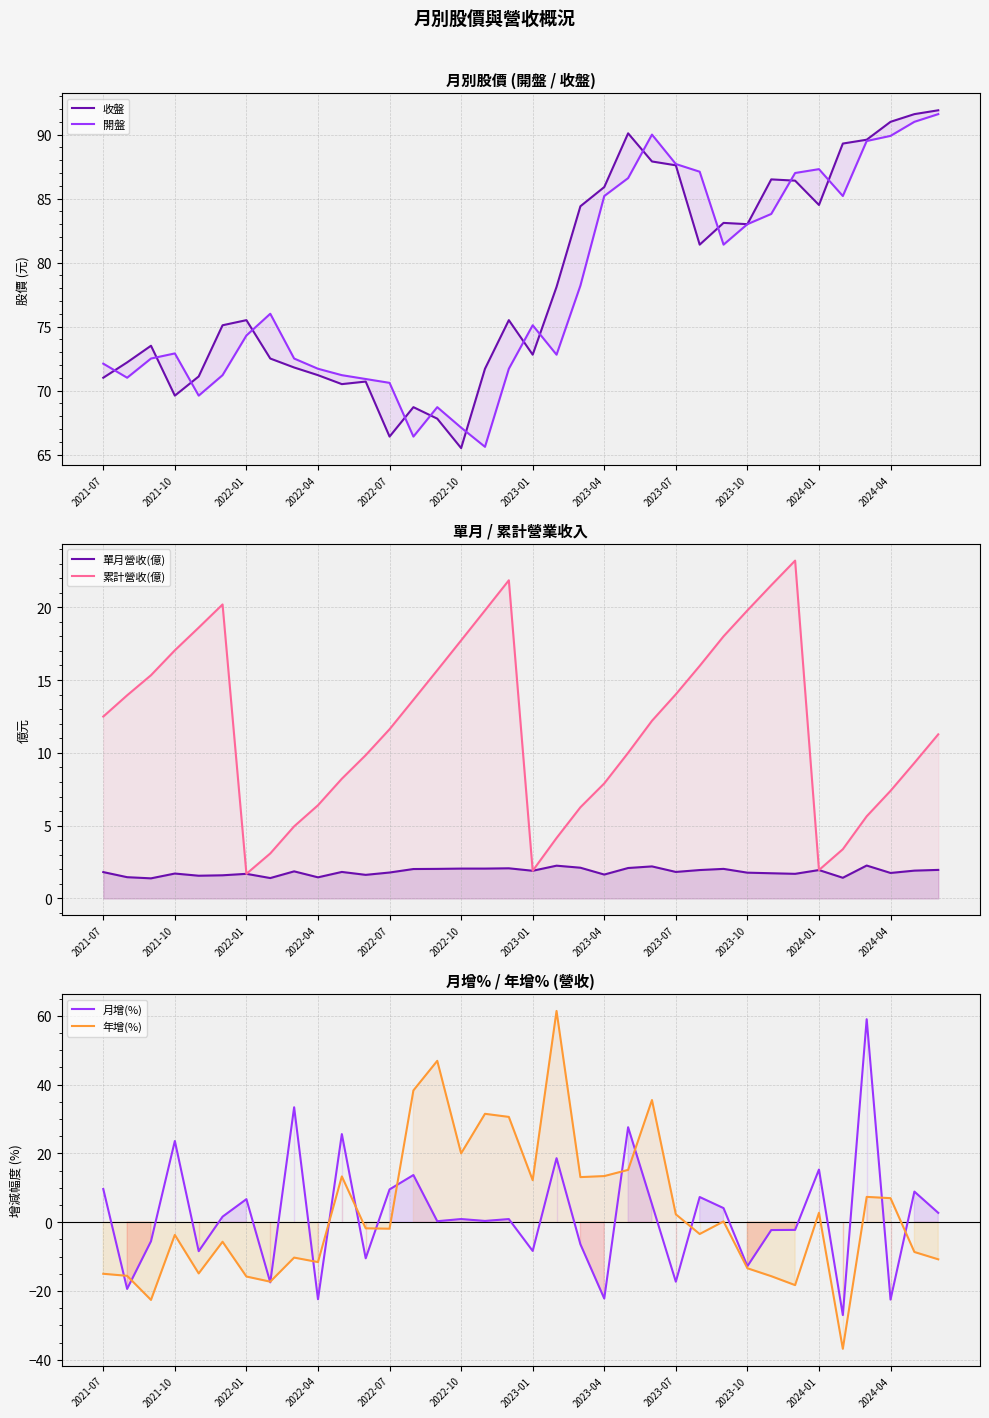

Is it true that 單月營收(億) equals 0.5 at 2021-10?

False